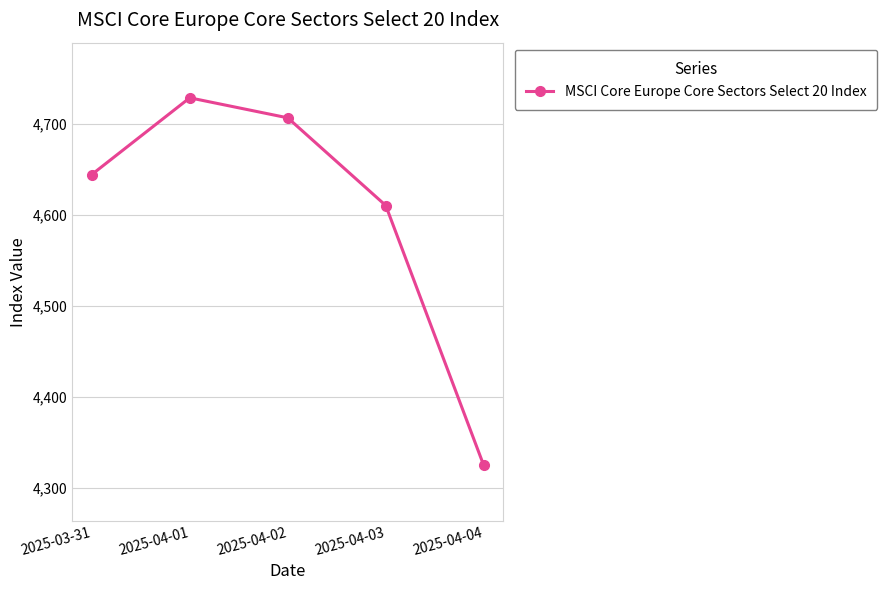

What is the average value?

4603.2